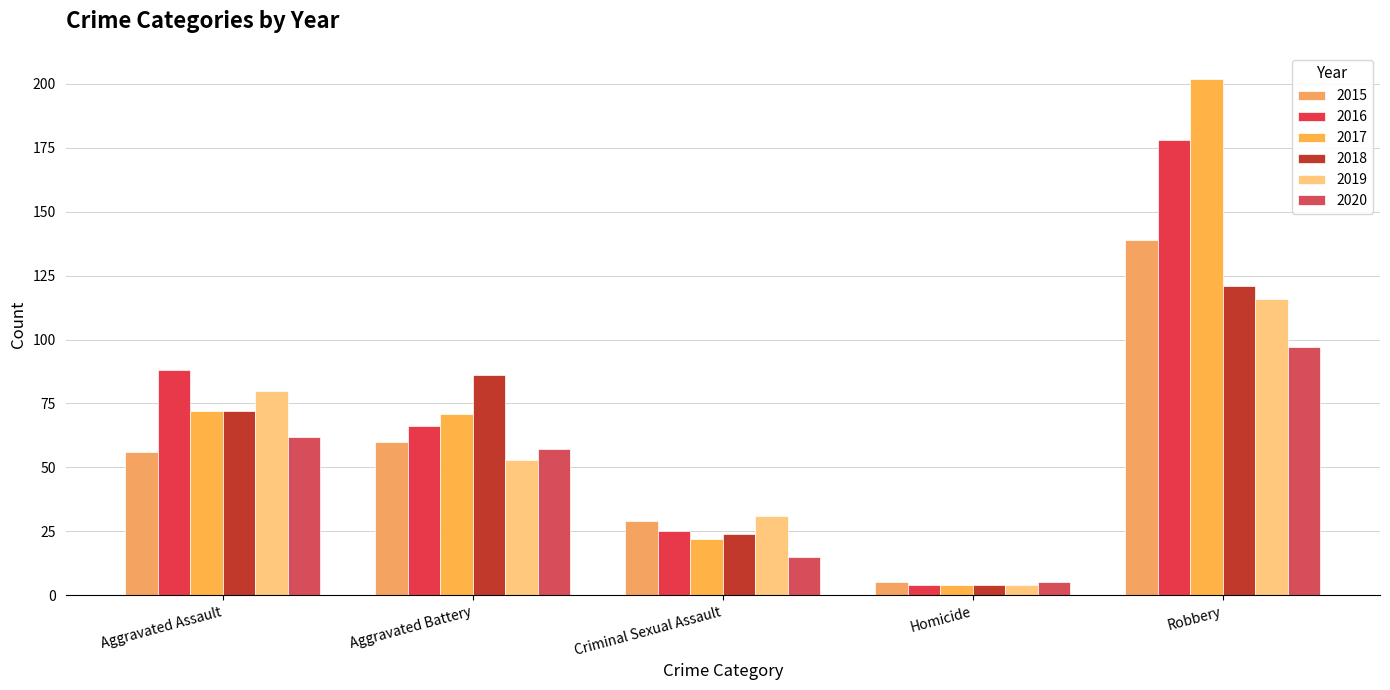

Where does the 2018 series first go above 72?

Aggravated Battery